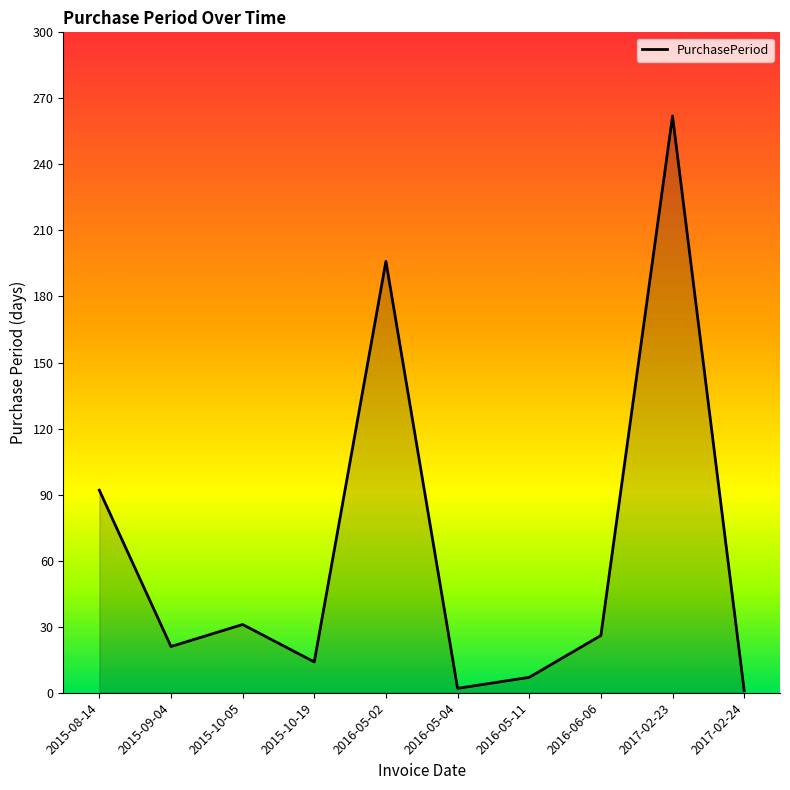

What is the ratio of the value at 2015-10-05 to the value at 2015-08-14?

0.3